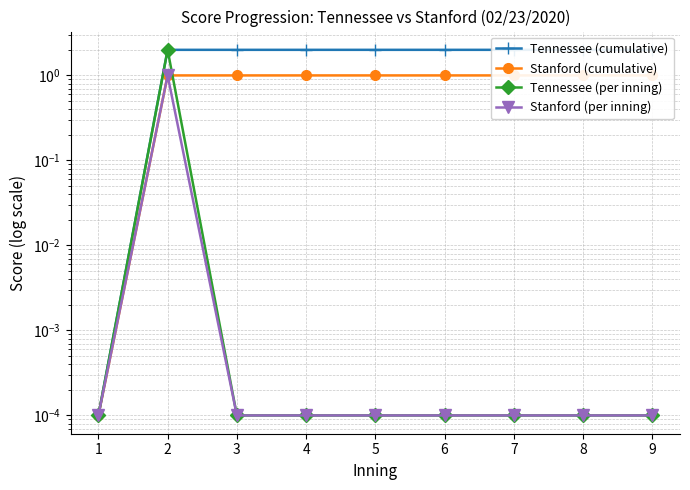

The Stanford (per inning) series shows 0.0 at 3. True or false?

False